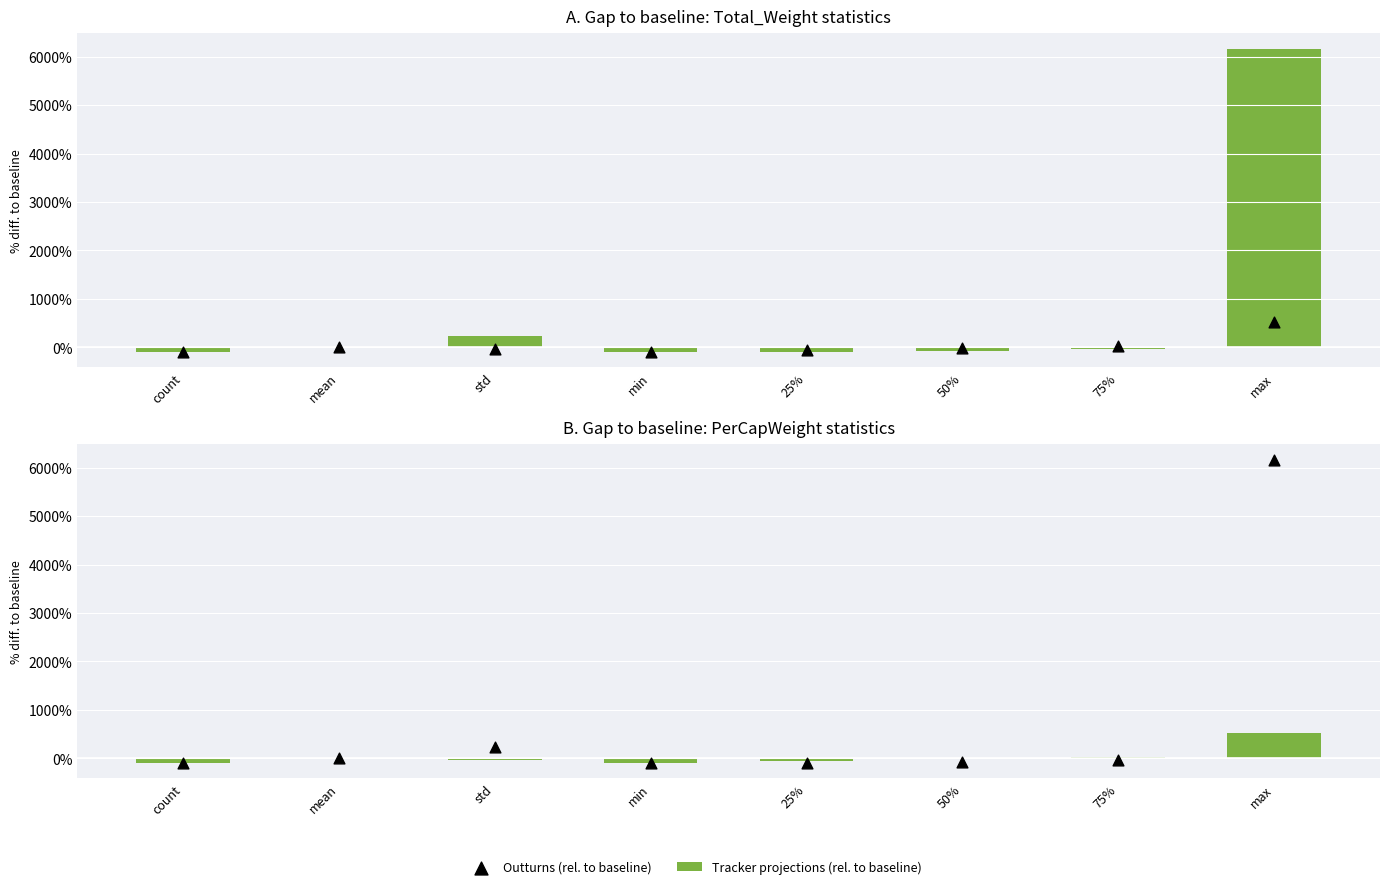

Which series has the largest total across all categories?

Outturns (rel. to baseline)